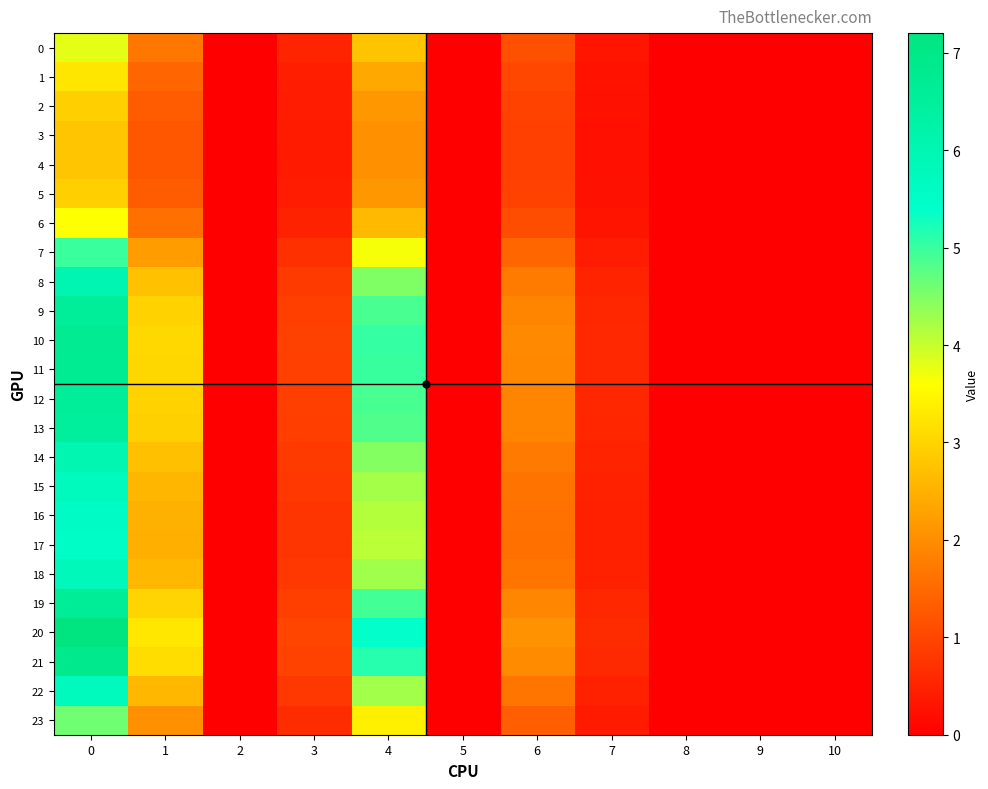

Which series has the largest total across all categories?

20